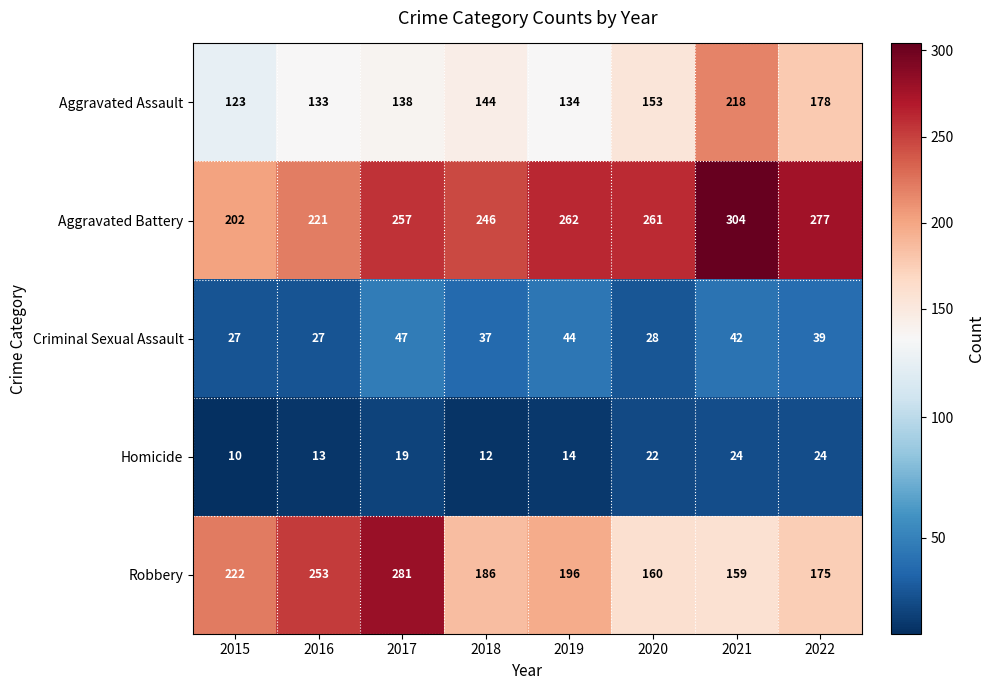

Rank the series at 2018 from lowest to highest value.

Homicide, Criminal Sexual Assault, Aggravated Assault, Robbery, Aggravated Battery